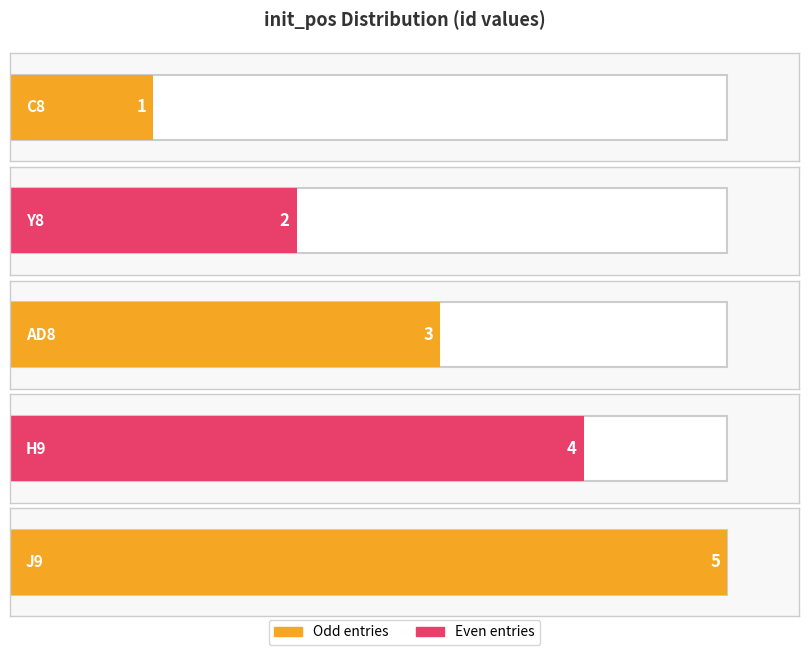

Where is the data nearest to the value 3?

AD8